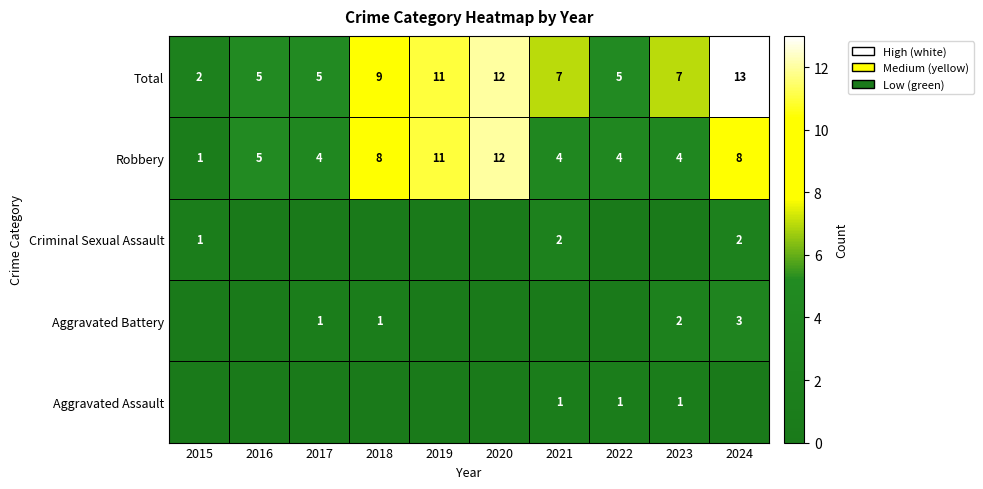

At which label does Total reach its minimum?

2015